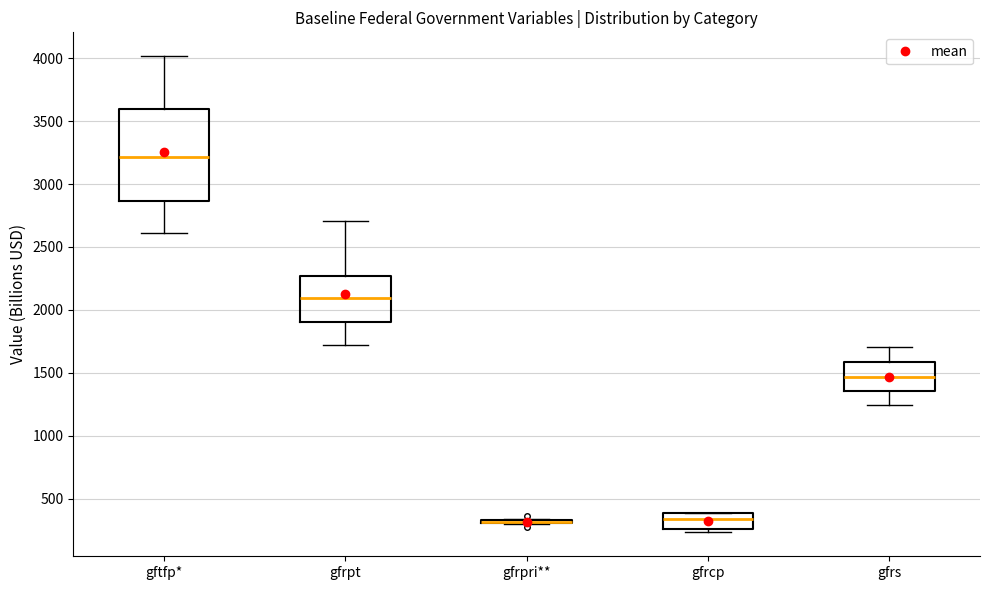

Reading left to right, transcribe this box plot: for each box, give where its median line is, the range the box spans, and where its two whiskers end, as read against the y-axis. The values are not printed on the chart, so give them approximately, as read against the axis.

gftfp*: median 3200, box 2850 to 3600, whiskers 2600 to 4000
gfrpt: median 2100, box 1900 to 2250, whiskers 1700 to 2700
gfrpri**: box collapsed to a line at 300, whiskers 300 to 350
gfrcp: median 350, box 250 to 400, whiskers 250 (just below the box's lower edge) to 400
gfrs: median 1450, box 1350 to 1600, whiskers 1250 to 1700